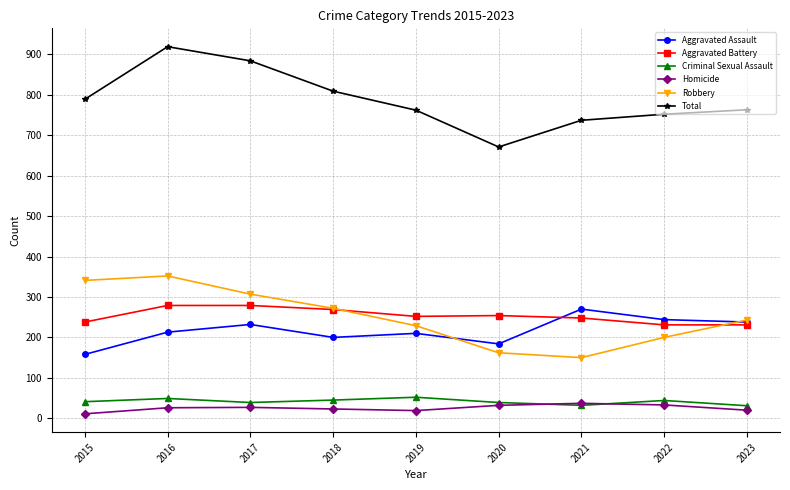

What is the value of the Aggravated Battery point at the 3rd from the left?

279